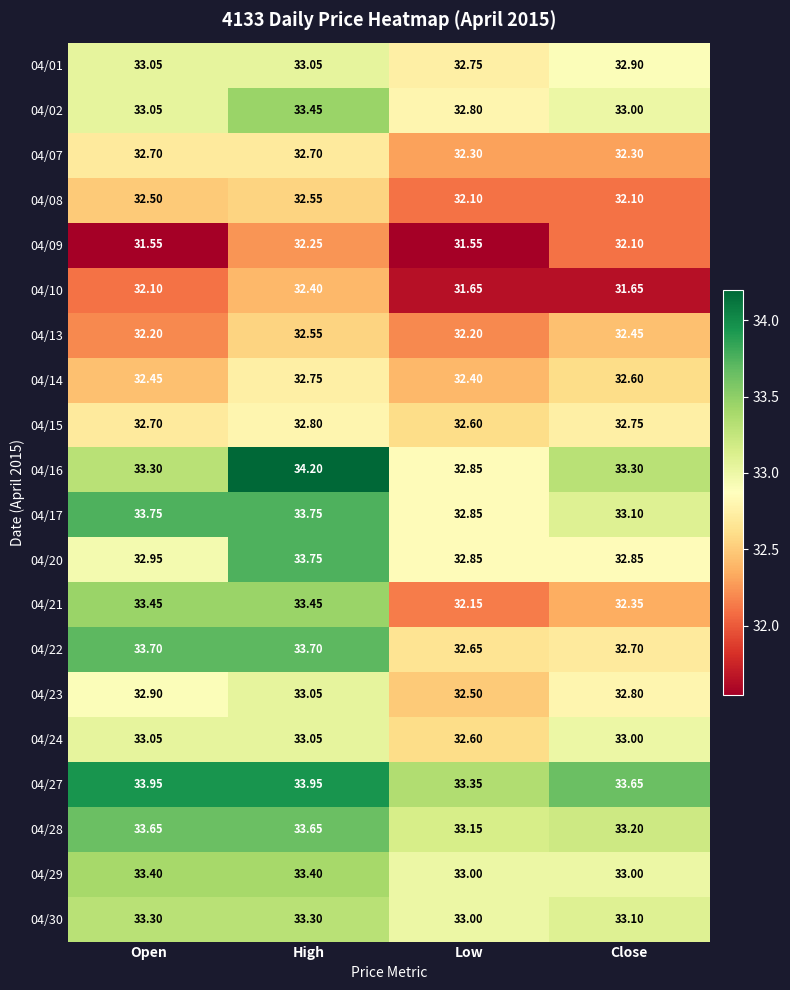

Rank the categories by 04/15 value from lowest to highest.

Low, Open, Close, High